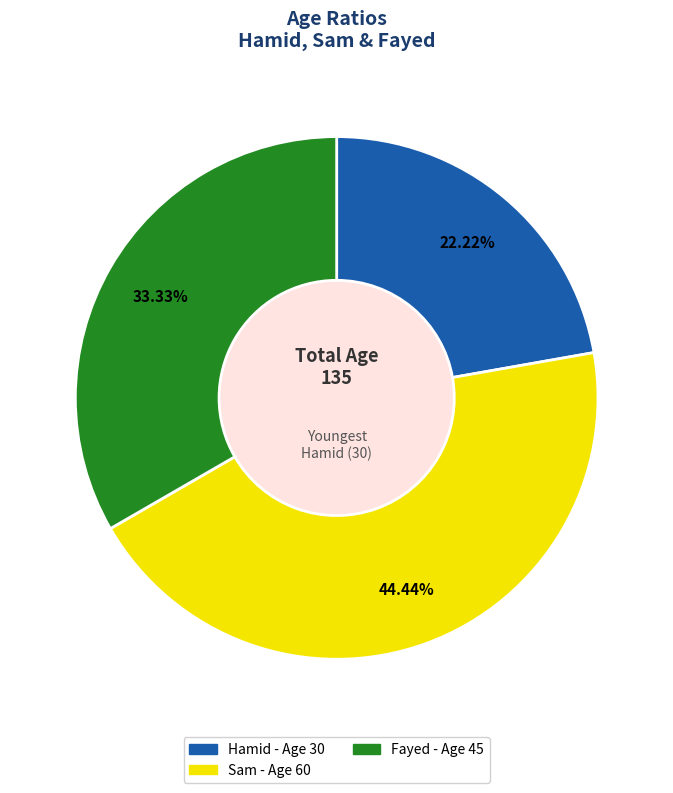

Rank the categories by value from highest to lowest.

Sam, Fayed, Hamid